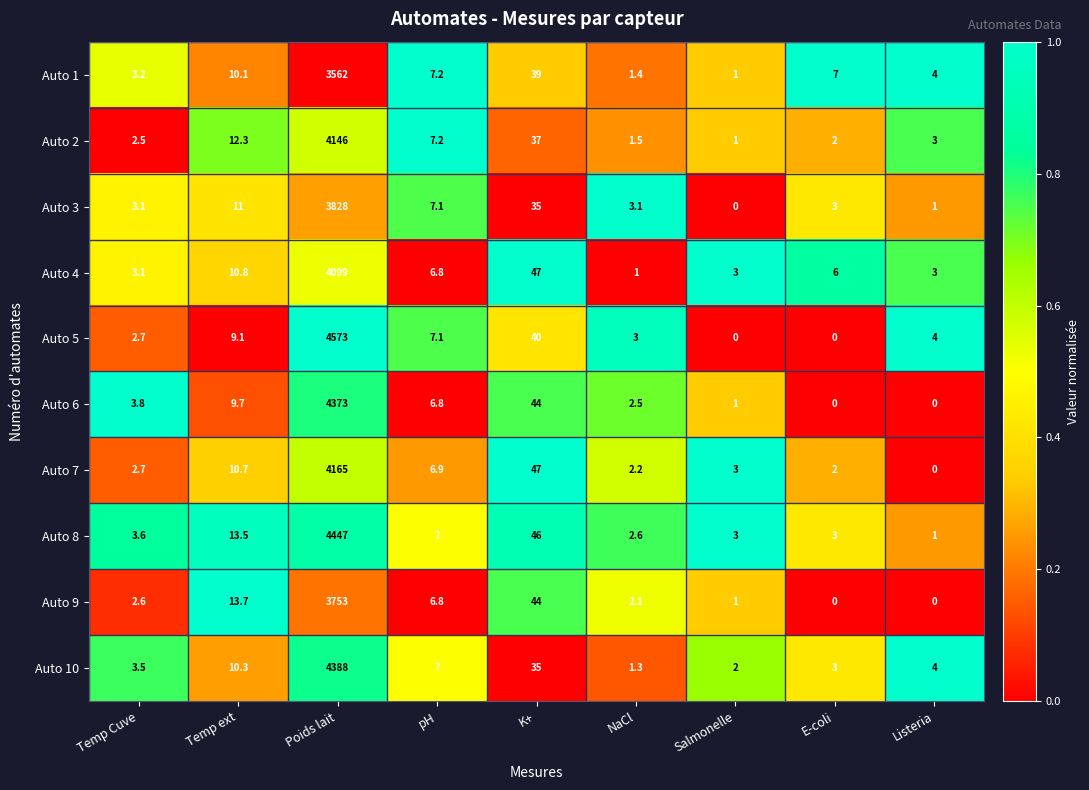

What is the total value across all series at NaCl?

20.7